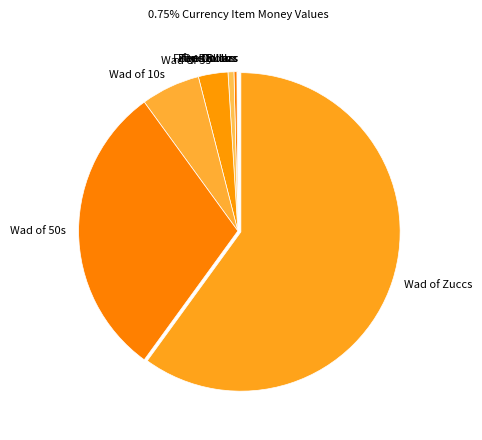

Do Fifty Dollars and Wad of 10s together represent more than half of the pie?

No